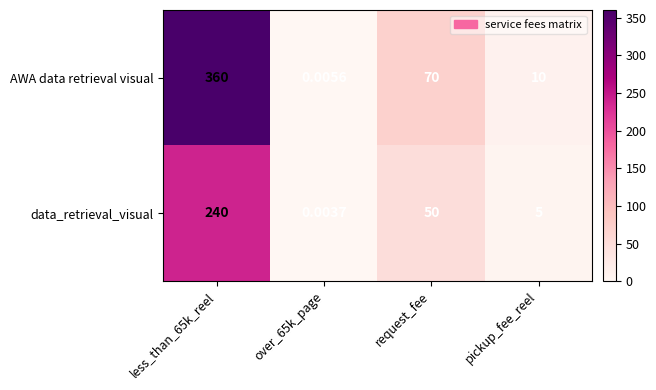

Between less_than_65k_reel and over_65k_page, which series saw the biggest shift?

AWA data retrieval visual